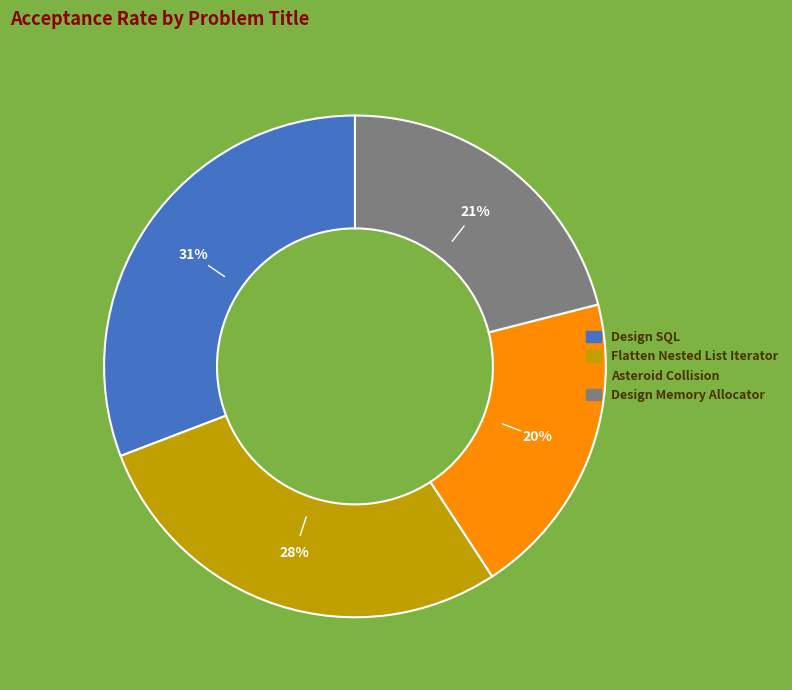

Rank the categories by value from highest to lowest.

Design SQL, Flatten Nested List Iterator, Design Memory Allocator, Asteroid Collision